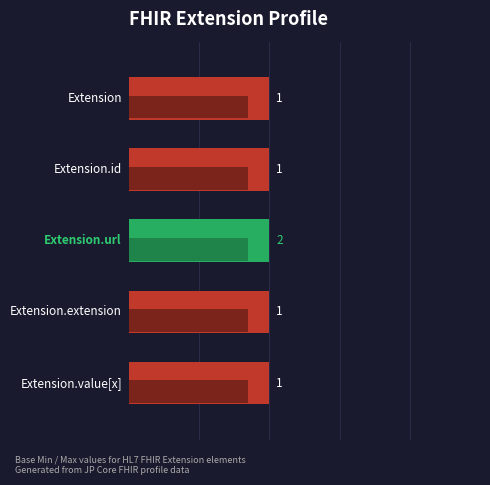

Count the Base Min values in the range 0 to 1.

5